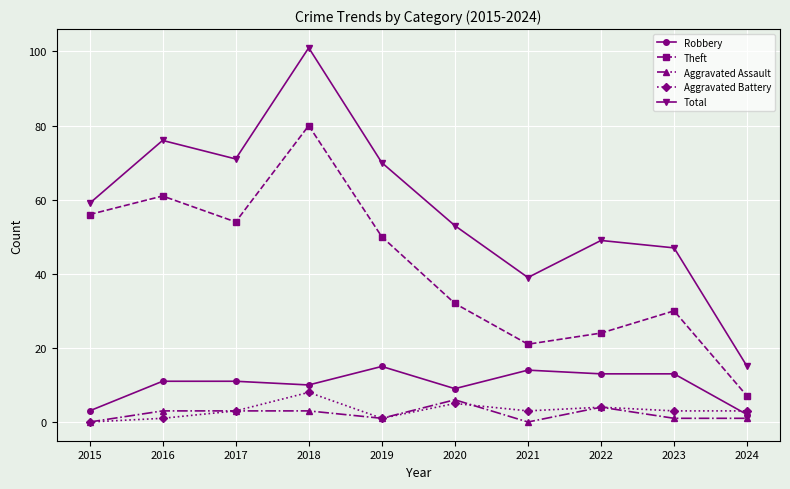

At which label does Aggravated Battery reach its peak?

2018